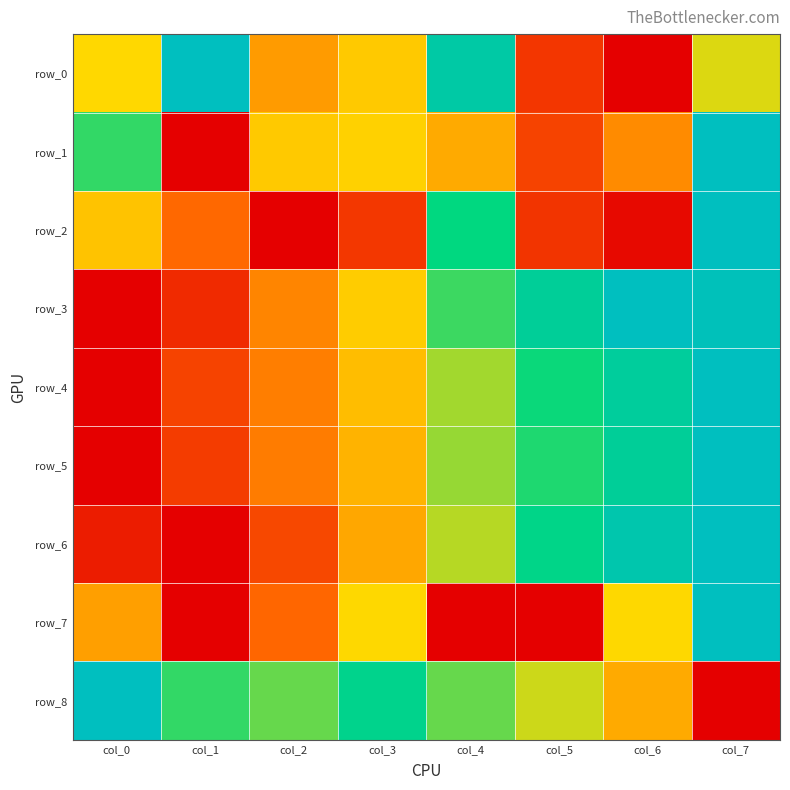

The value of row_7 at col_0 is 0.4. True or false?

True